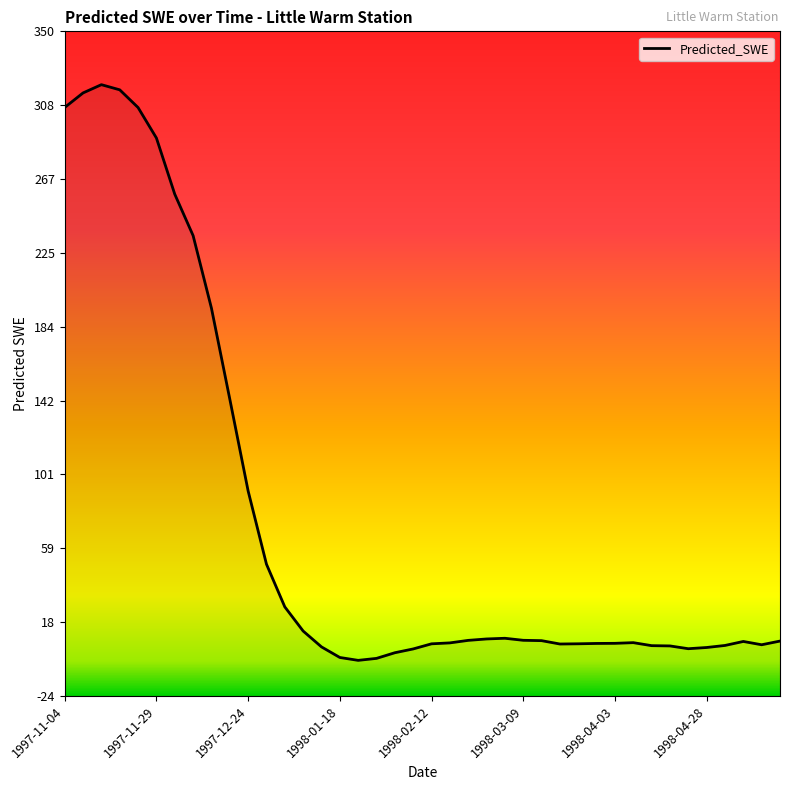

What is the label of the 28th point from the right?

1998-01-03